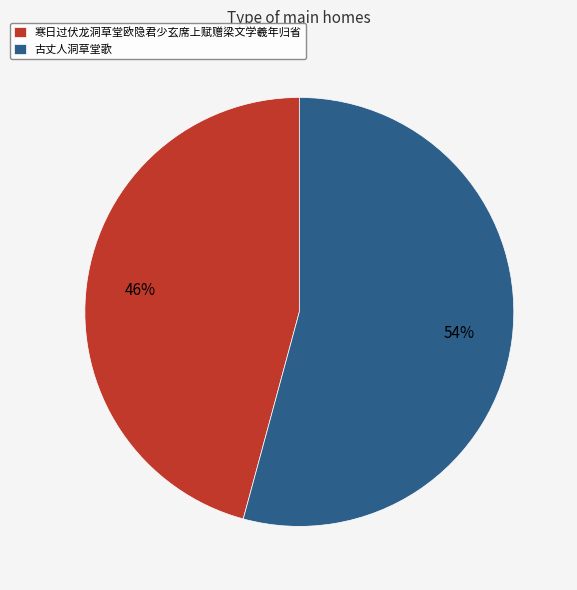

Approximately how many times larger is the value at 古丈人洞草堂歌 compared to 寒日过伏龙洞草堂欧隐君少玄席上赋赠梁文学羲年归省?

1.2